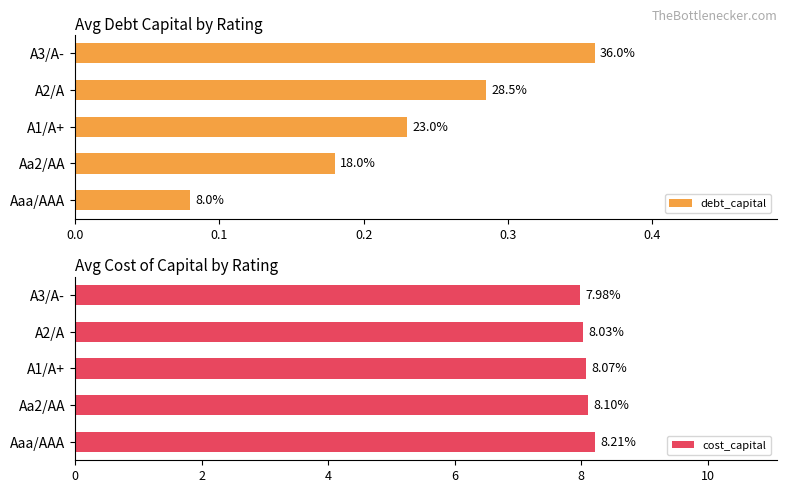

What is the sum of all cost_capital values?

40.4